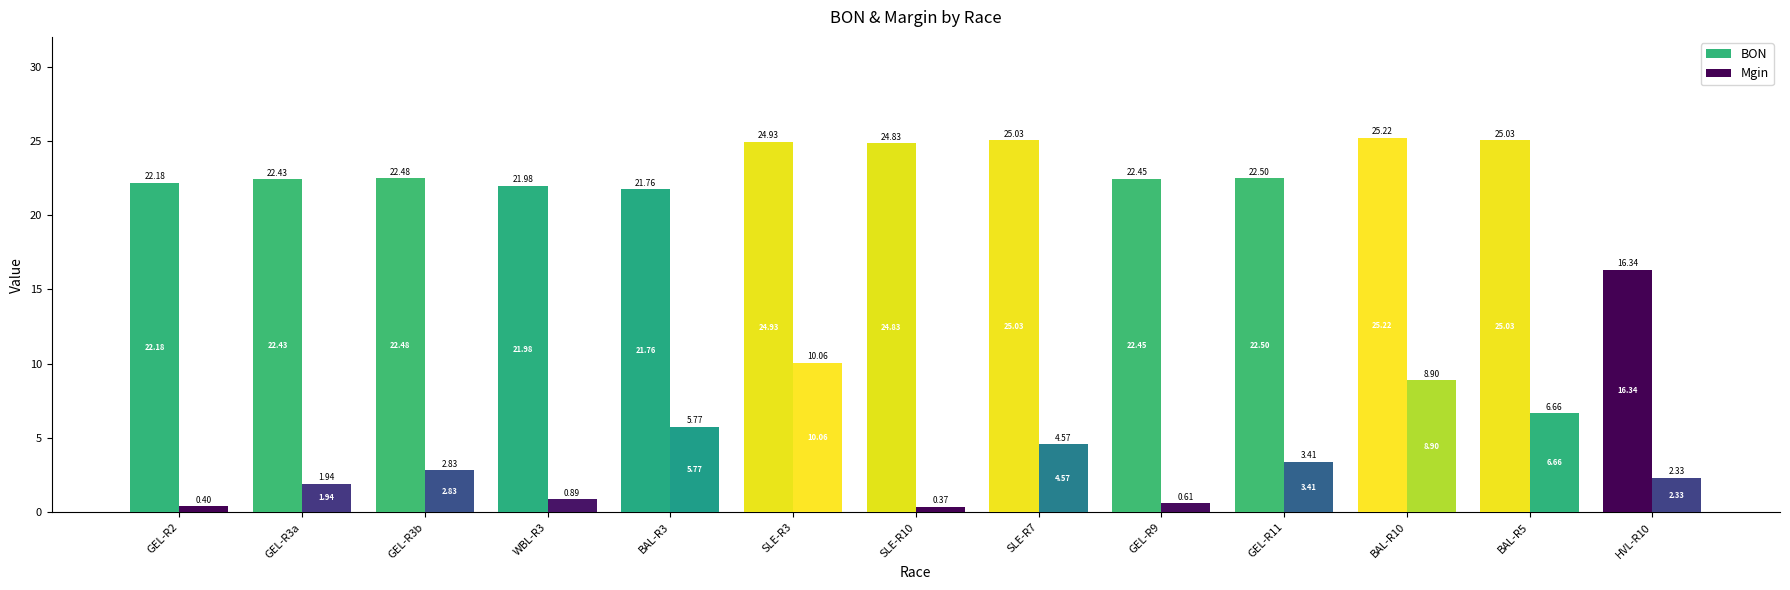

How many distinct data groups are displayed?

2